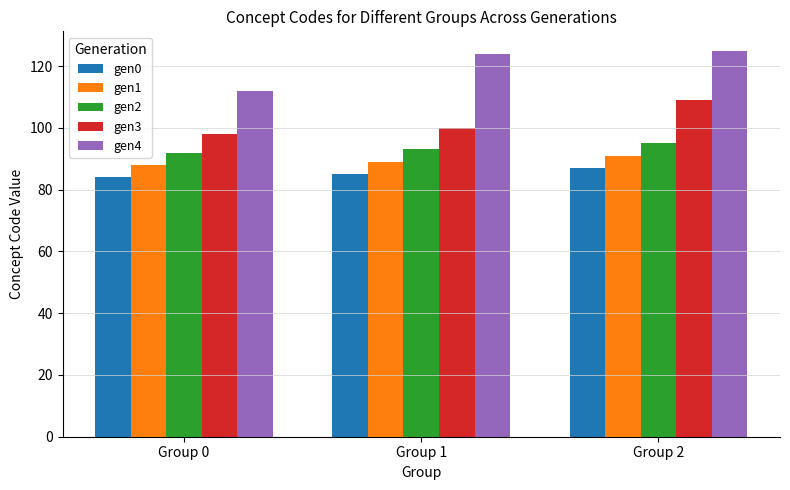

The value of gen0 at Group 1 is 138. True or false?

False